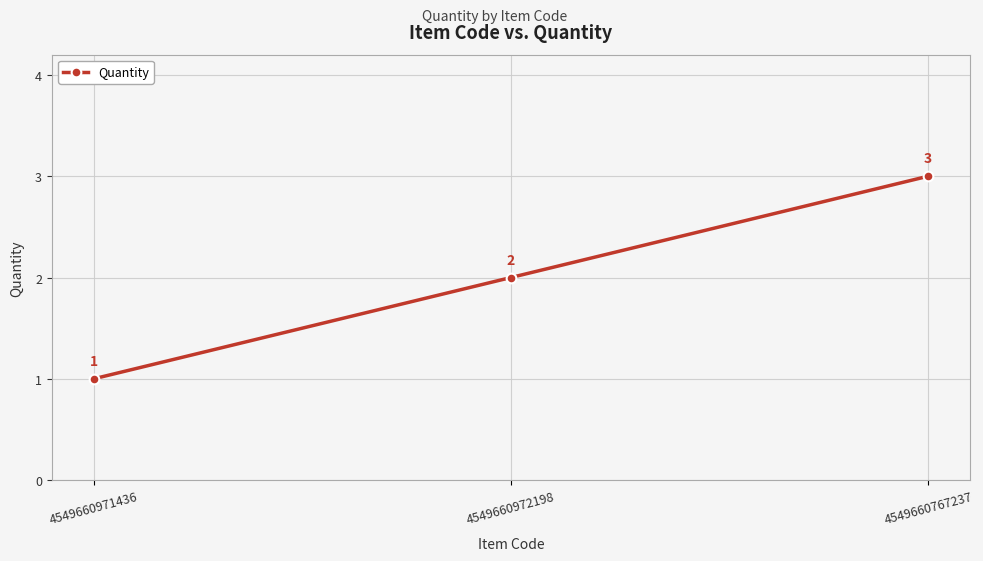

Reading left to right, what are all the values shown in this chart?

4549660971436=1	4549660972198=2	4549660767237=3